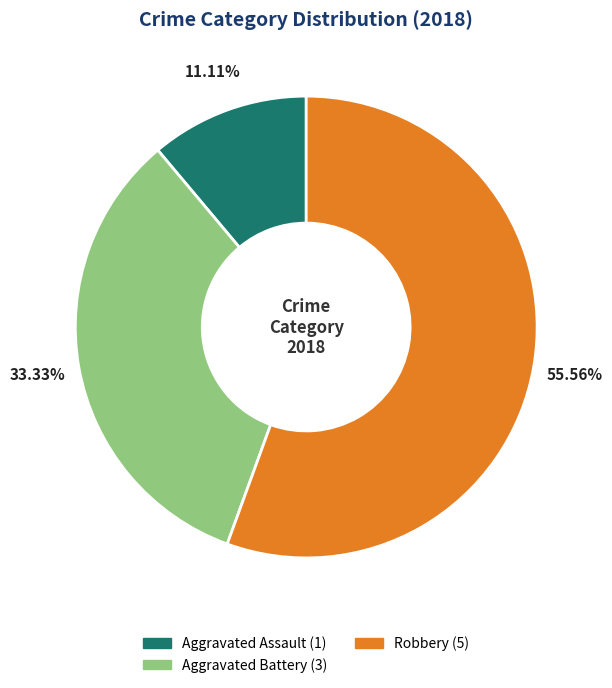

Is there any slice that represents more than half of the pie?

Yes